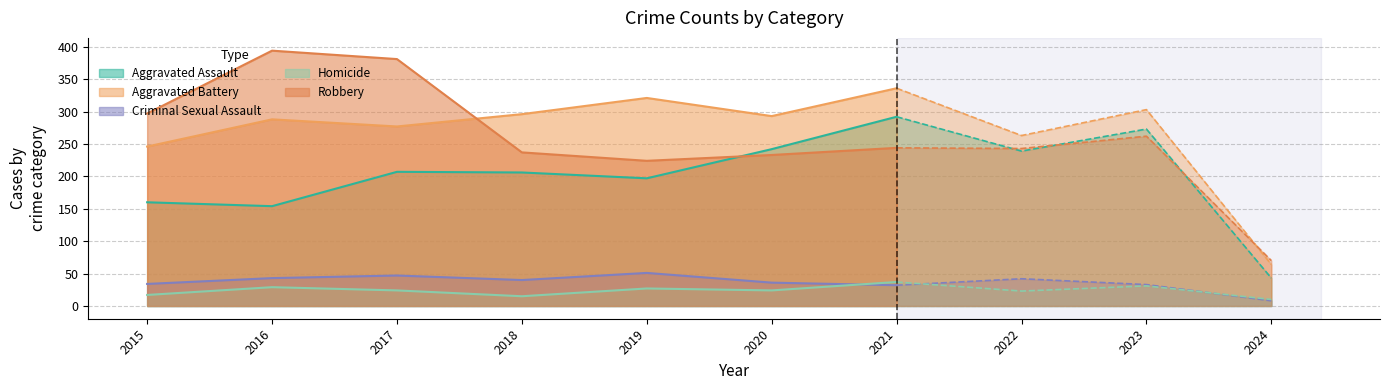

At which category is the sum across all series the highest?

2021